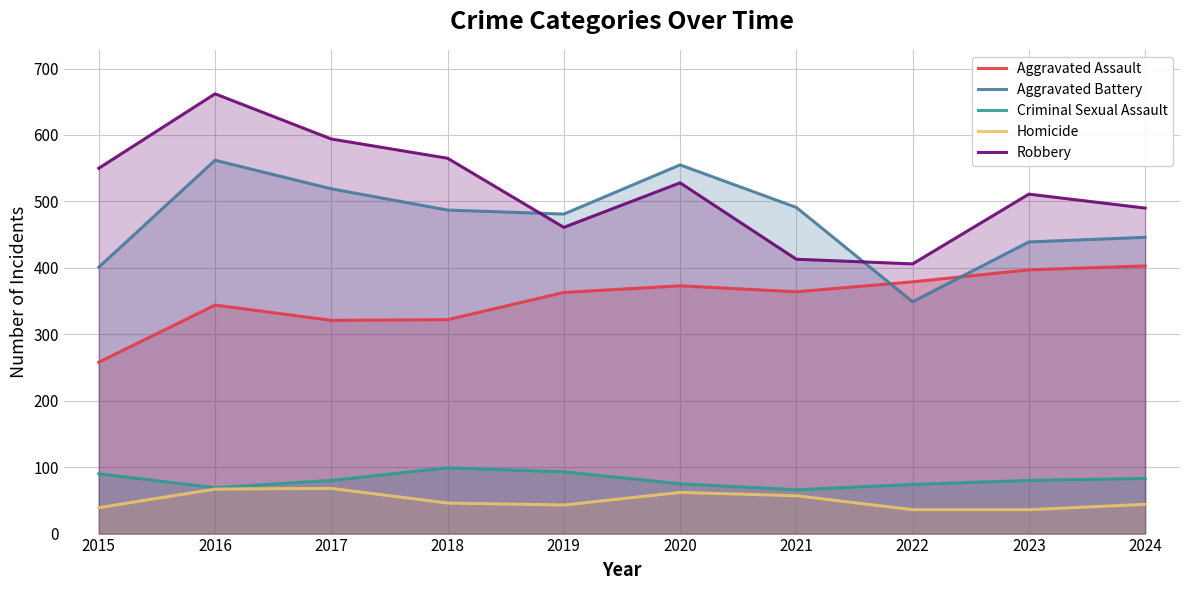

What is the difference between the maximum and minimum values in the Robbery series?

256